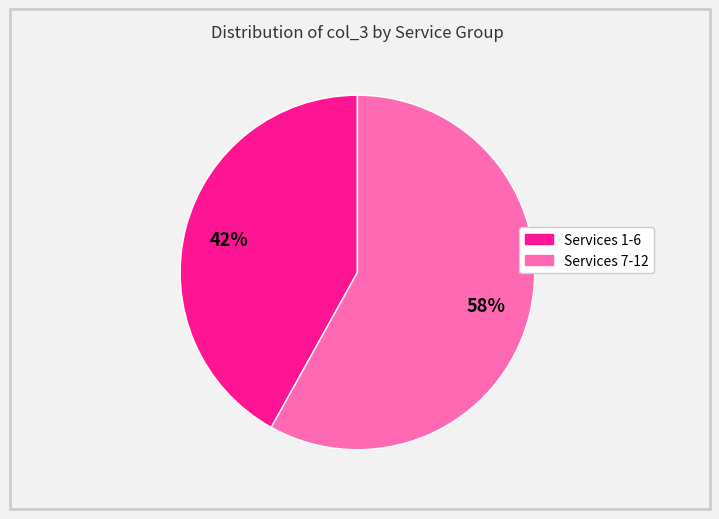

Is there any slice that represents more than half of the pie?

Yes